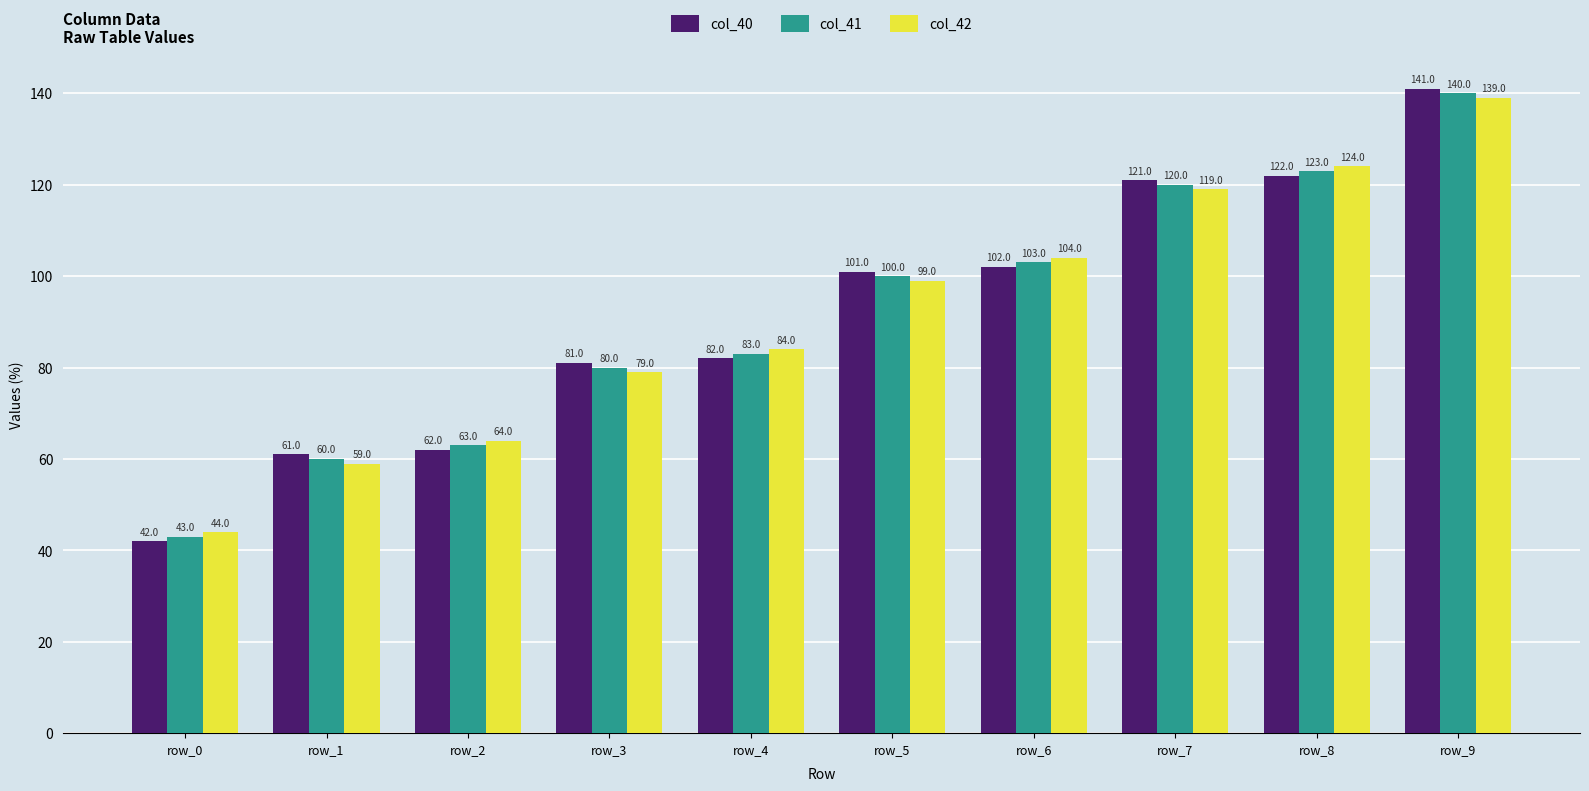

True or false: col_41 has a value of 174.7 at row_8.

False